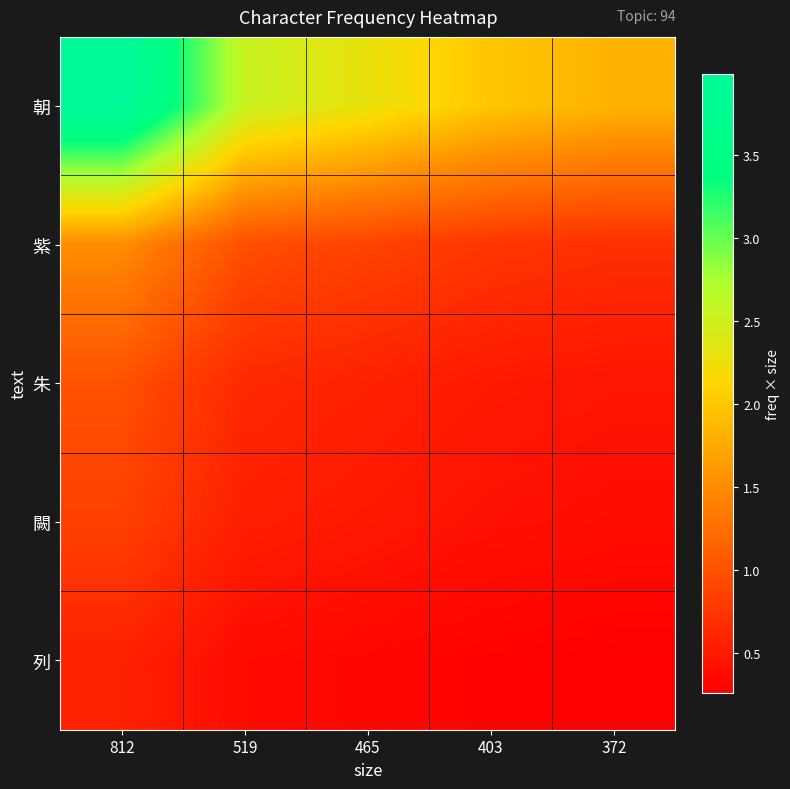

What is the maximum value shown in the chart?

4.0